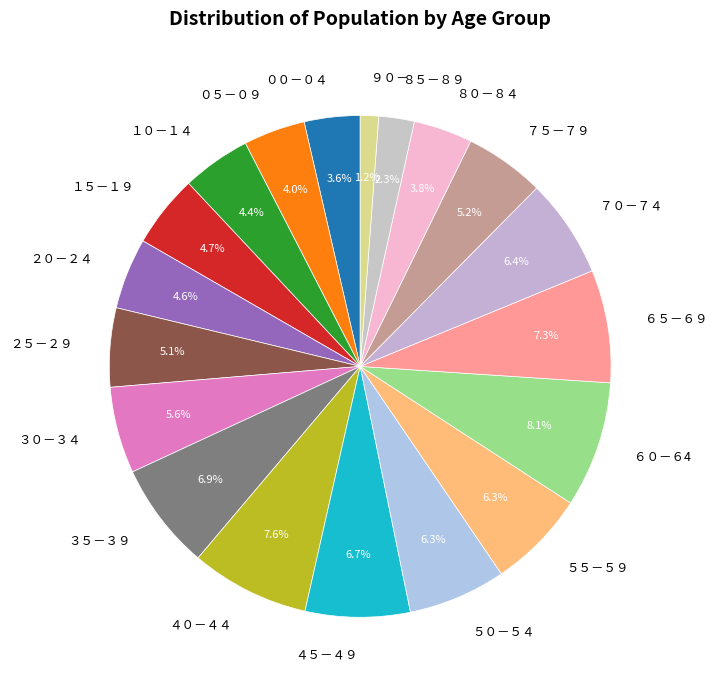

What percentage is the ６０－６4 slice, to the nearest percent?

8%